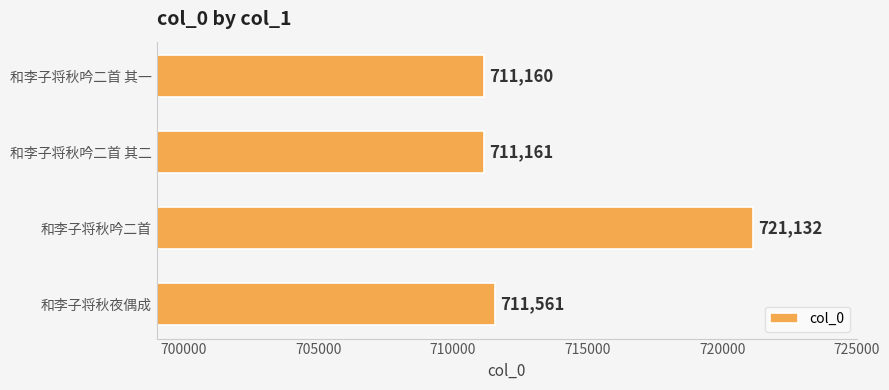

What is the sum of the values at 和李子将秋夜偶成 and 和李子将秋吟二首 其二?

1422722